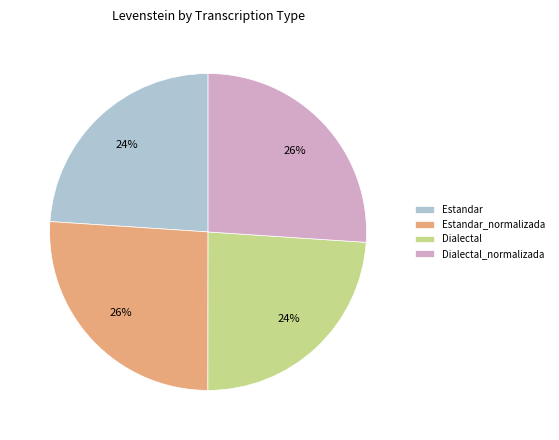

What percentage is the Estandar_normalizada slice, to the nearest percent?

26%